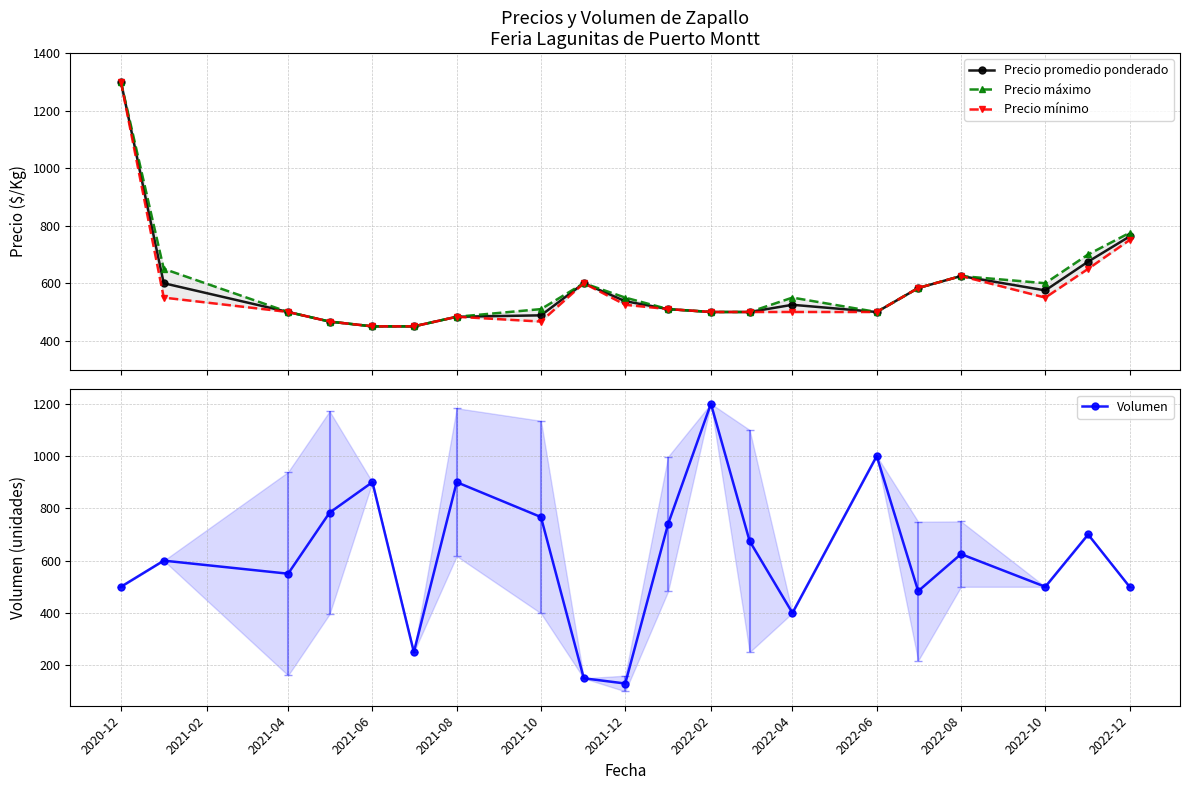

Which series has the largest total across all categories?

Volumen